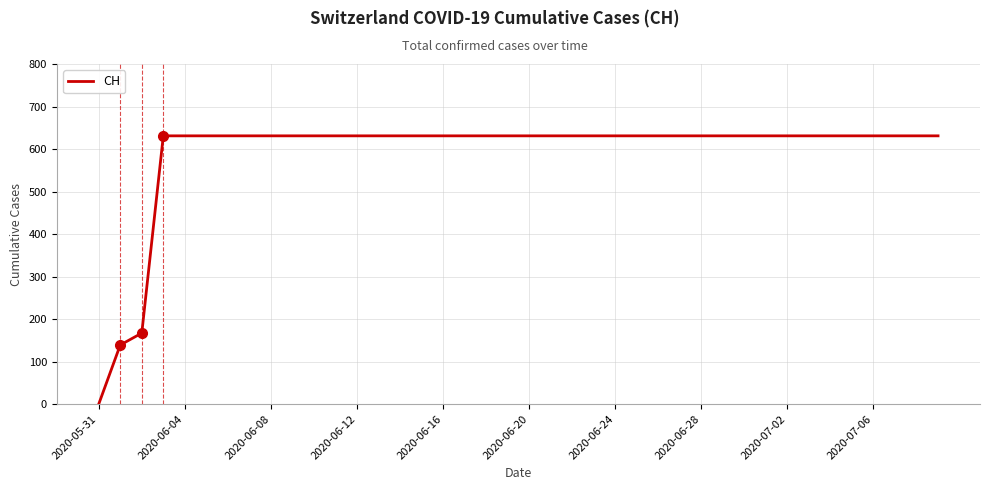

Reading left to right, extract all data points from this chart.

0	139	167	631	631	631	631	631	631	631	631	631	631	631	631	631	631	631	631	631	631	631	631	631	631	631	631	631	631	631	631	631	631	631	631	631	631	631	631	631